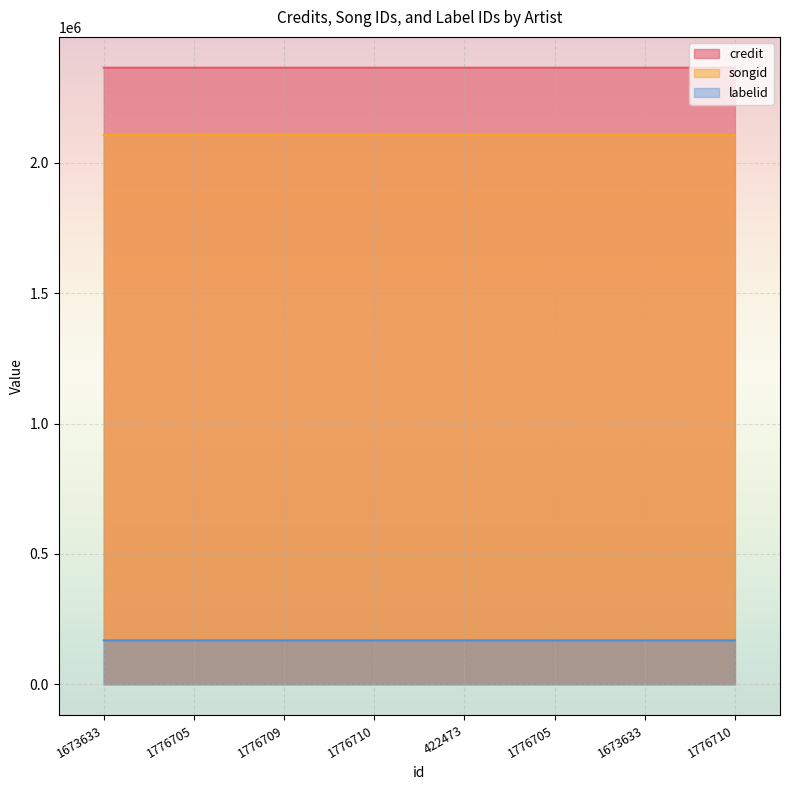

What is the sum of the credit values at 1776710 and 422473?

4731122